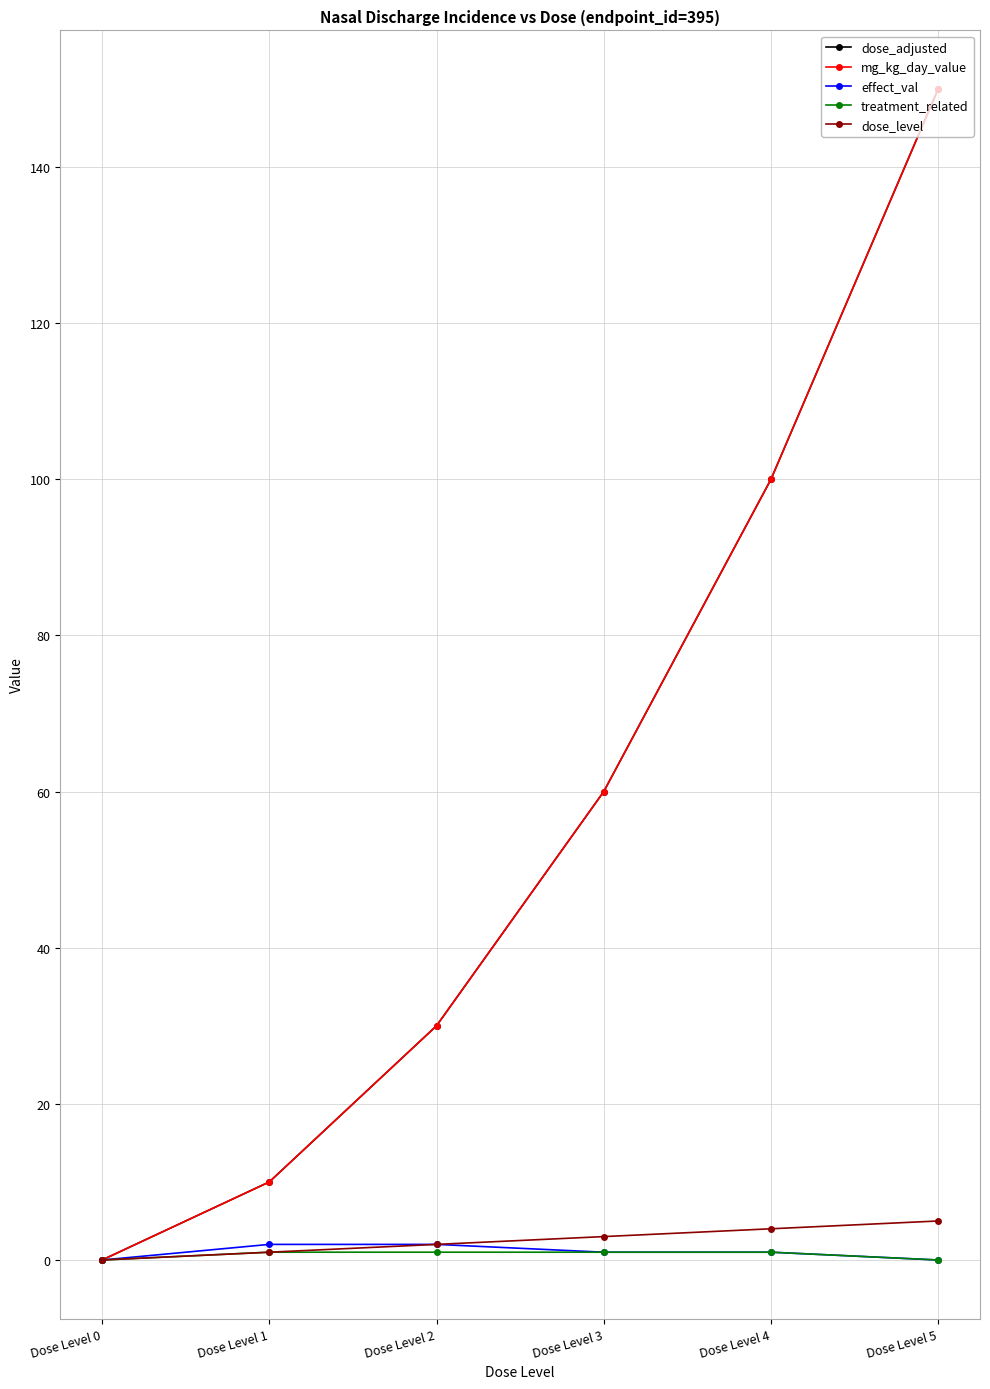

Reading right to left, list all the values displayed in this chart.

dose_adjusted: Dose Level 5=150	Dose Level 4=100	Dose Level 3=60	Dose Level 2=30	Dose Level 1=10	Dose Level 0=0
mg_kg_day_value: Dose Level 5=150	Dose Level 4=100	Dose Level 3=60	Dose Level 2=30	Dose Level 1=10	Dose Level 0=0
effect_val: Dose Level 5=0	Dose Level 4=1	Dose Level 3=1	Dose Level 2=2	Dose Level 1=2	Dose Level 0=0
treatment_related: Dose Level 5=0	Dose Level 4=1	Dose Level 3=1	Dose Level 2=1	Dose Level 1=1	Dose Level 0=0
dose_level: Dose Level 5=5	Dose Level 4=4	Dose Level 3=3	Dose Level 2=2	Dose Level 1=1	Dose Level 0=0